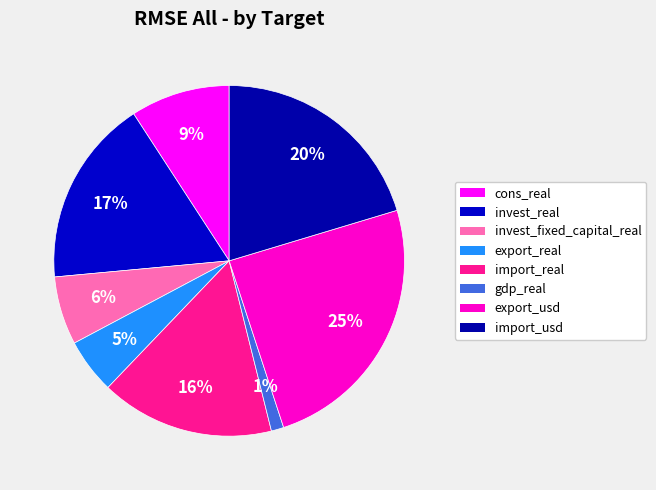

How many segments does this pie chart have?

8